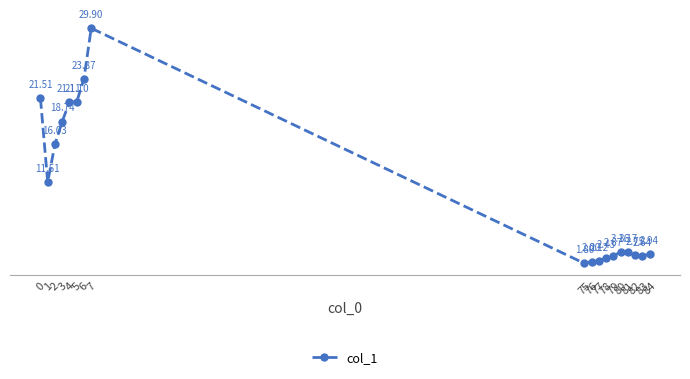

What is the smallest value displayed?

1.8